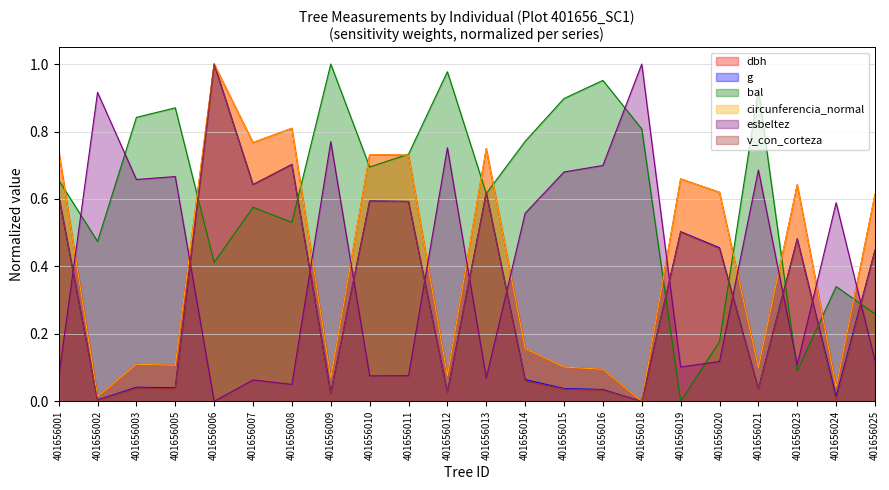

How many lines are shown in the chart?

6